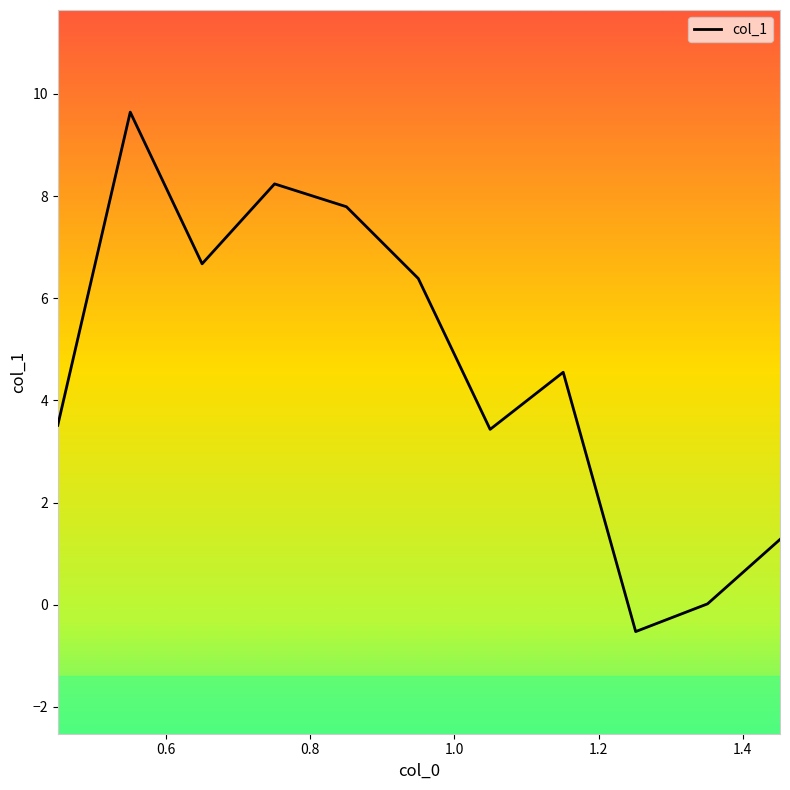

What is the maximum value shown in the chart?

9.6